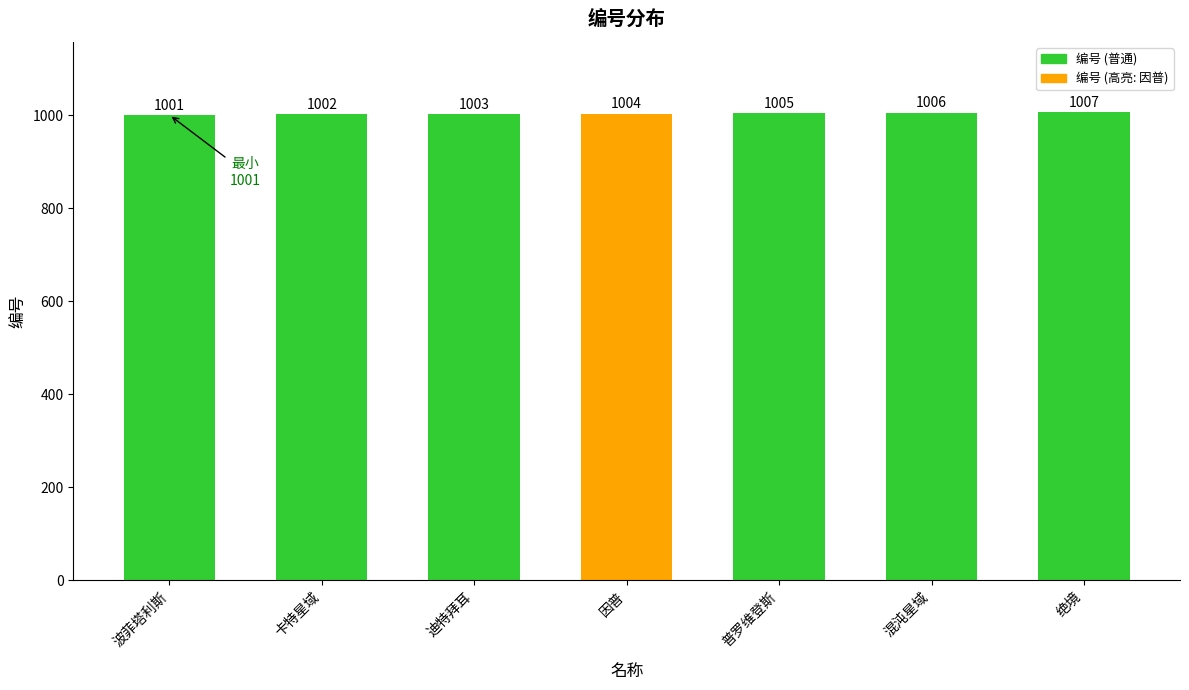

What is the value of the 4th bar from the left?

1004